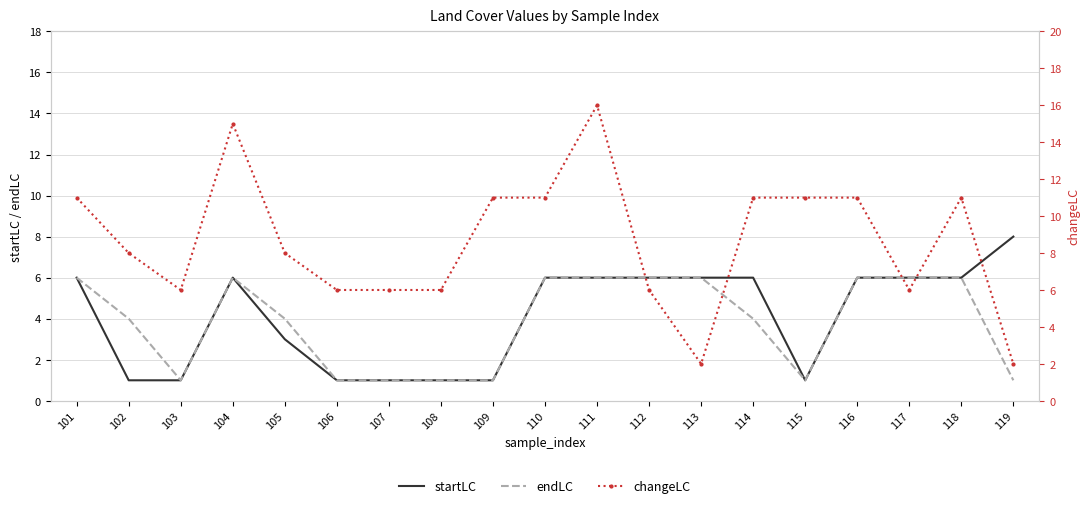

What is the total value across all series at 104?

27